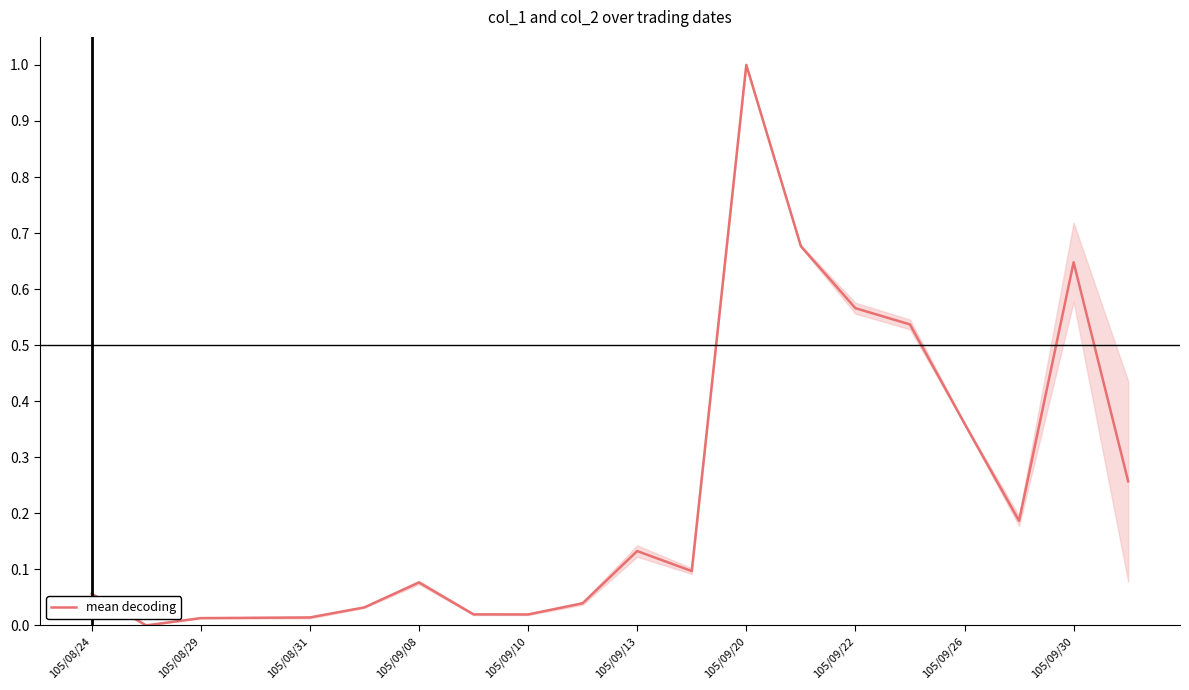

What is the maximum value shown in the chart?

1.0